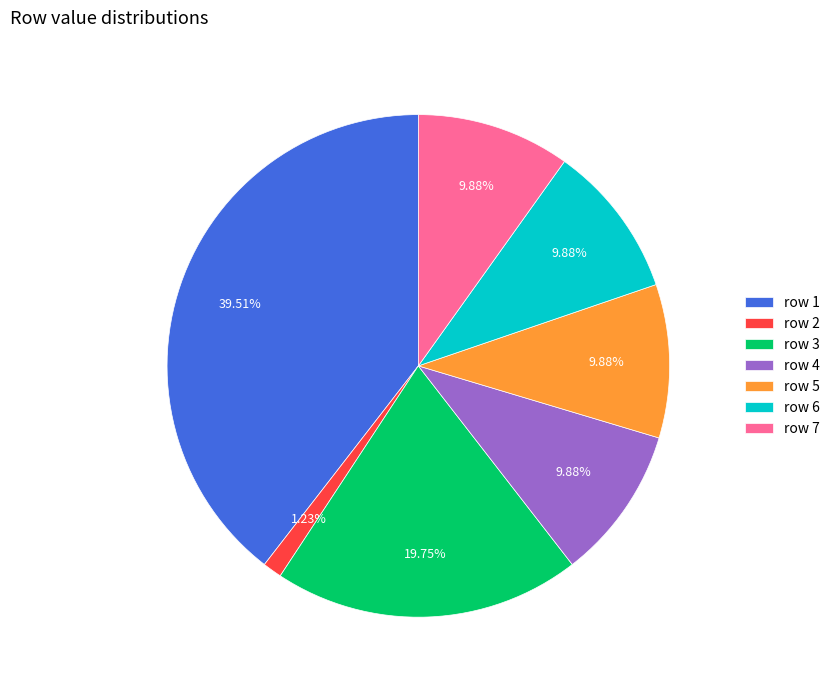

What is the smallest slice in the pie chart?

row 2